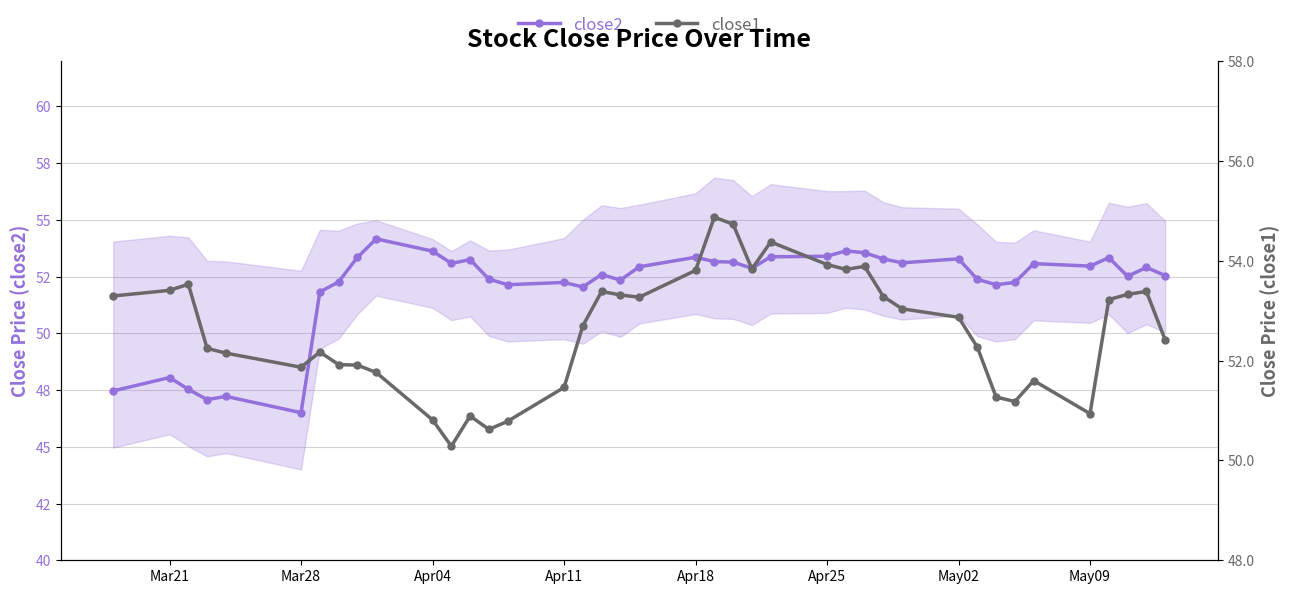

True or false: close2 has a value of 35.7 at 13.

False